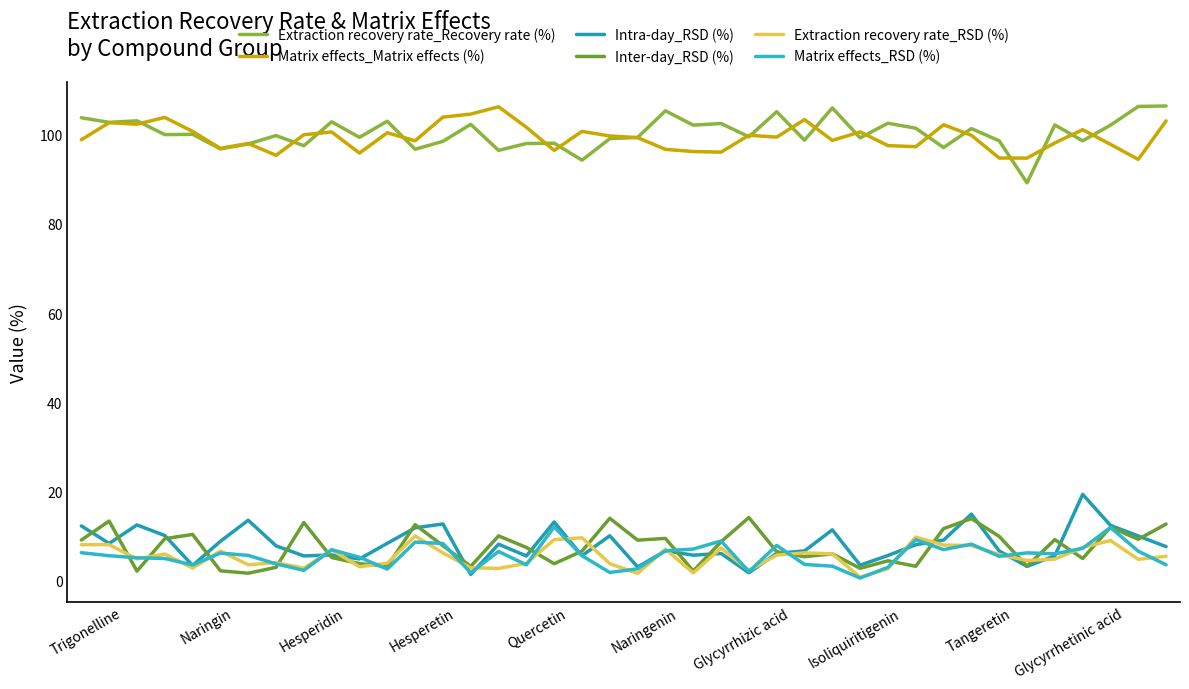

Which series has the largest total across all categories?

Extraction recovery rate_Recovery rate (%)